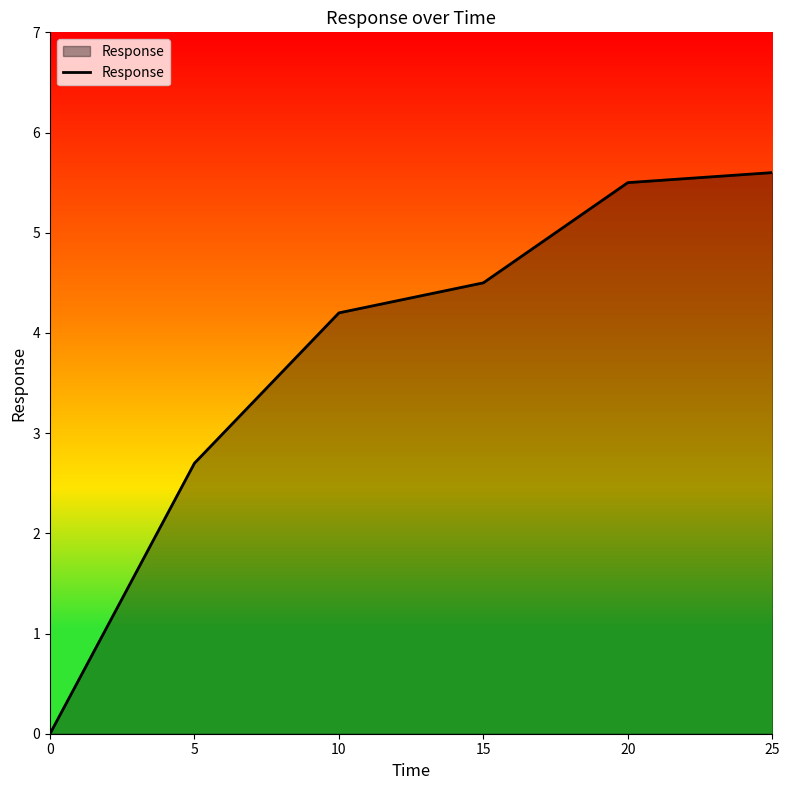

Reading left to right, transcribe all the data shown in this chart.

0=0.0	5=2.7	10=4.2	15=4.5	20=5.5	25=5.6